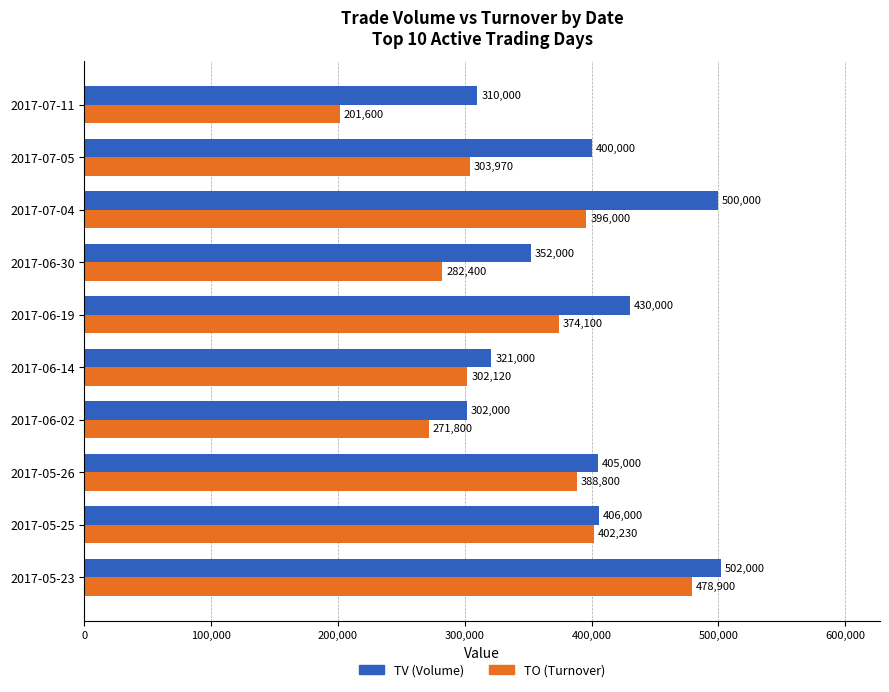

What is the approximate value of TO (Turnover) at 2017-07-05, to the nearest 100?

304000